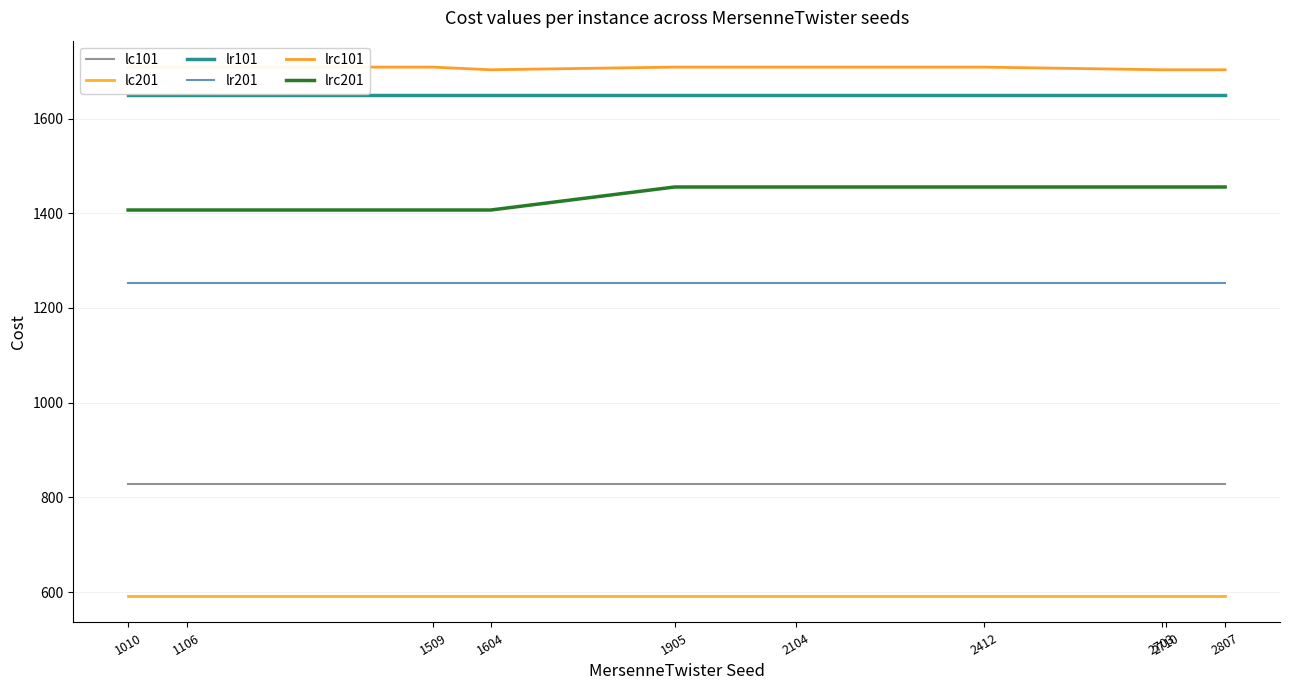

Where is lrc101 nearest to the value 1706?

1604